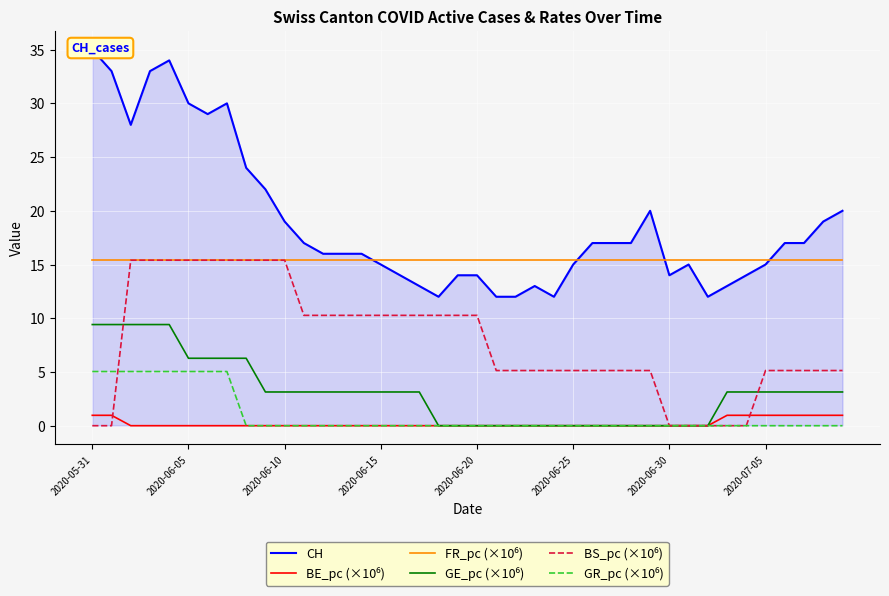

How many data points does each series have?

40